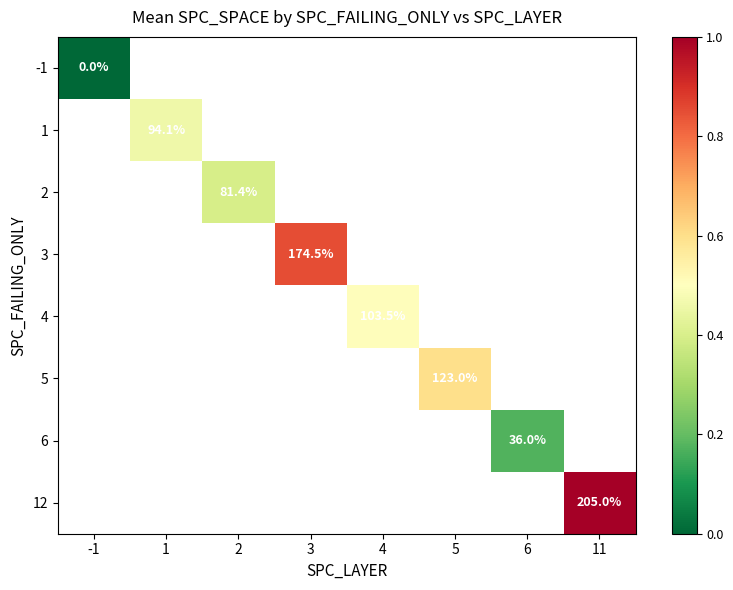

Count the number of categories in the chart.

8